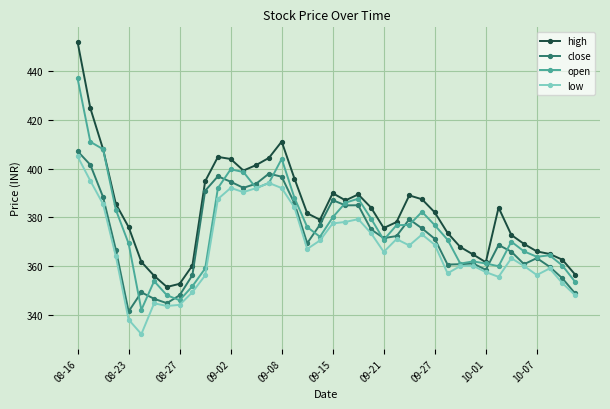

What is the value of the low point at the 40th from the left?

348.0